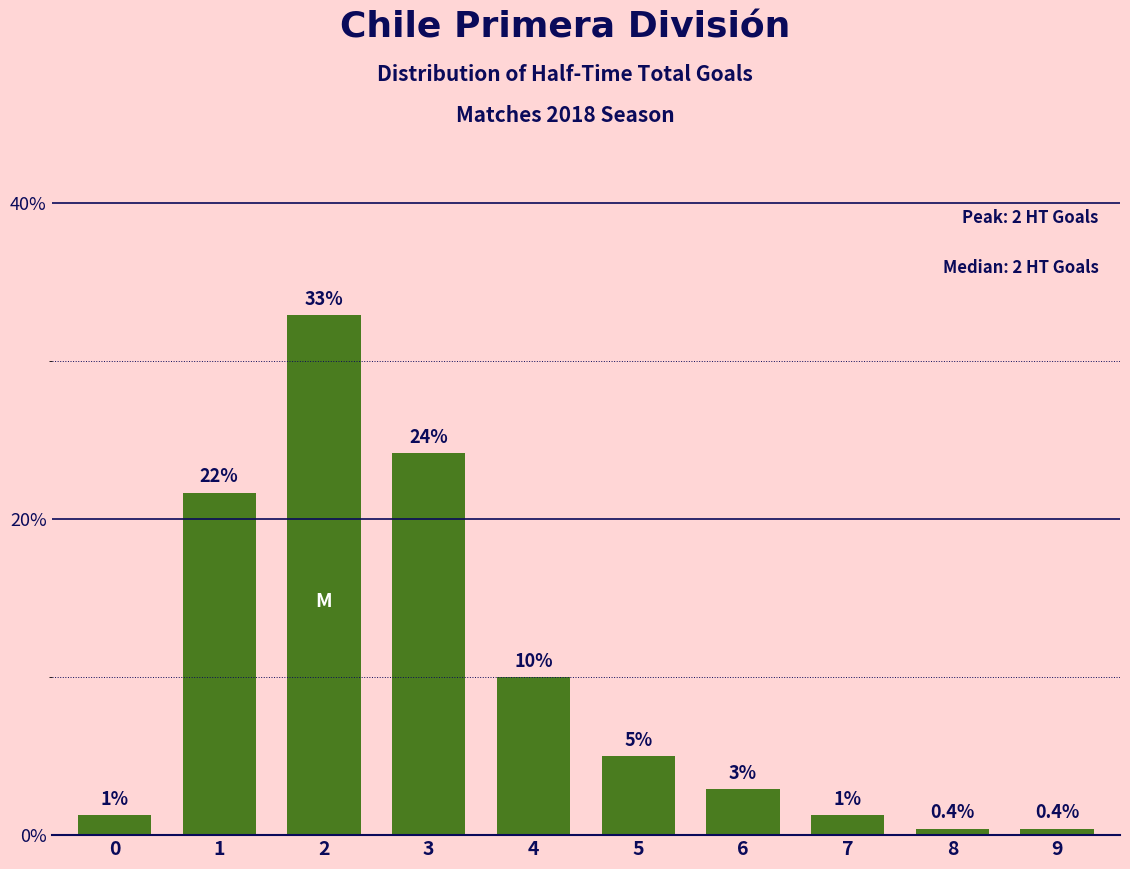

How many categories are shown in the chart?

10